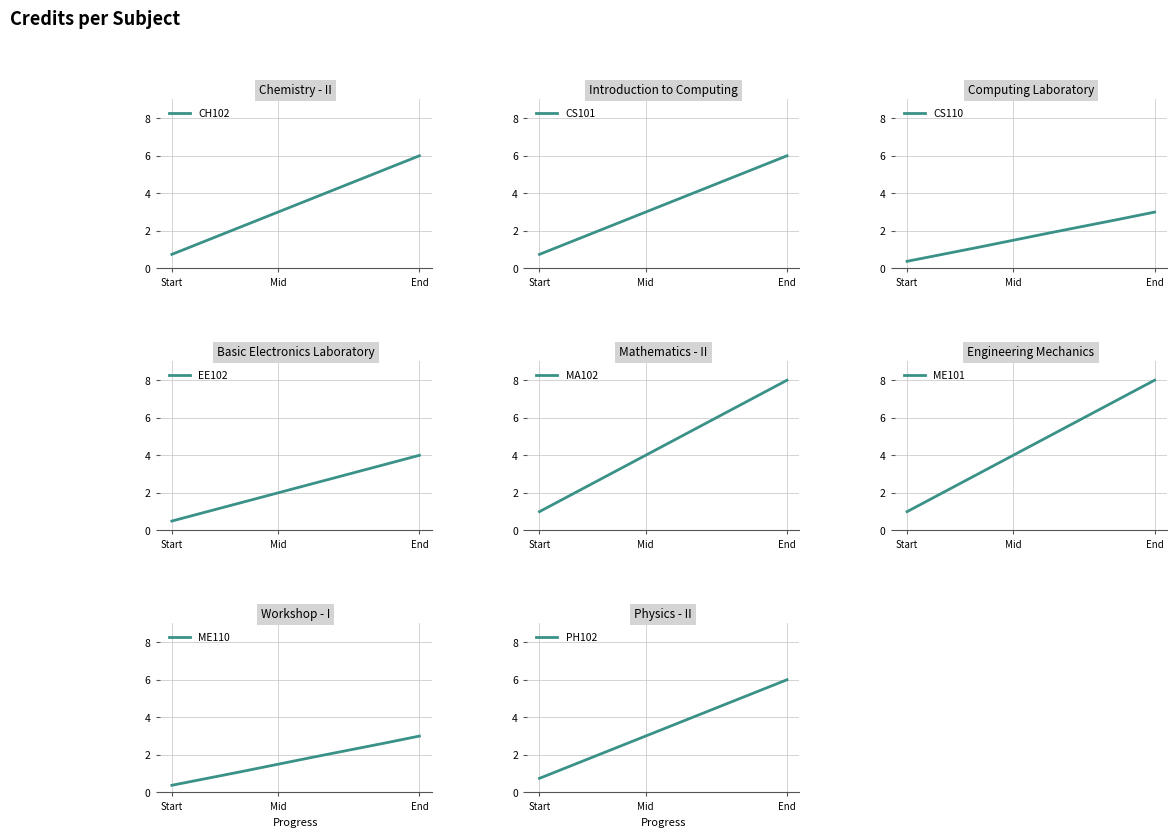

At which label does CH102 reach its minimum?

Start